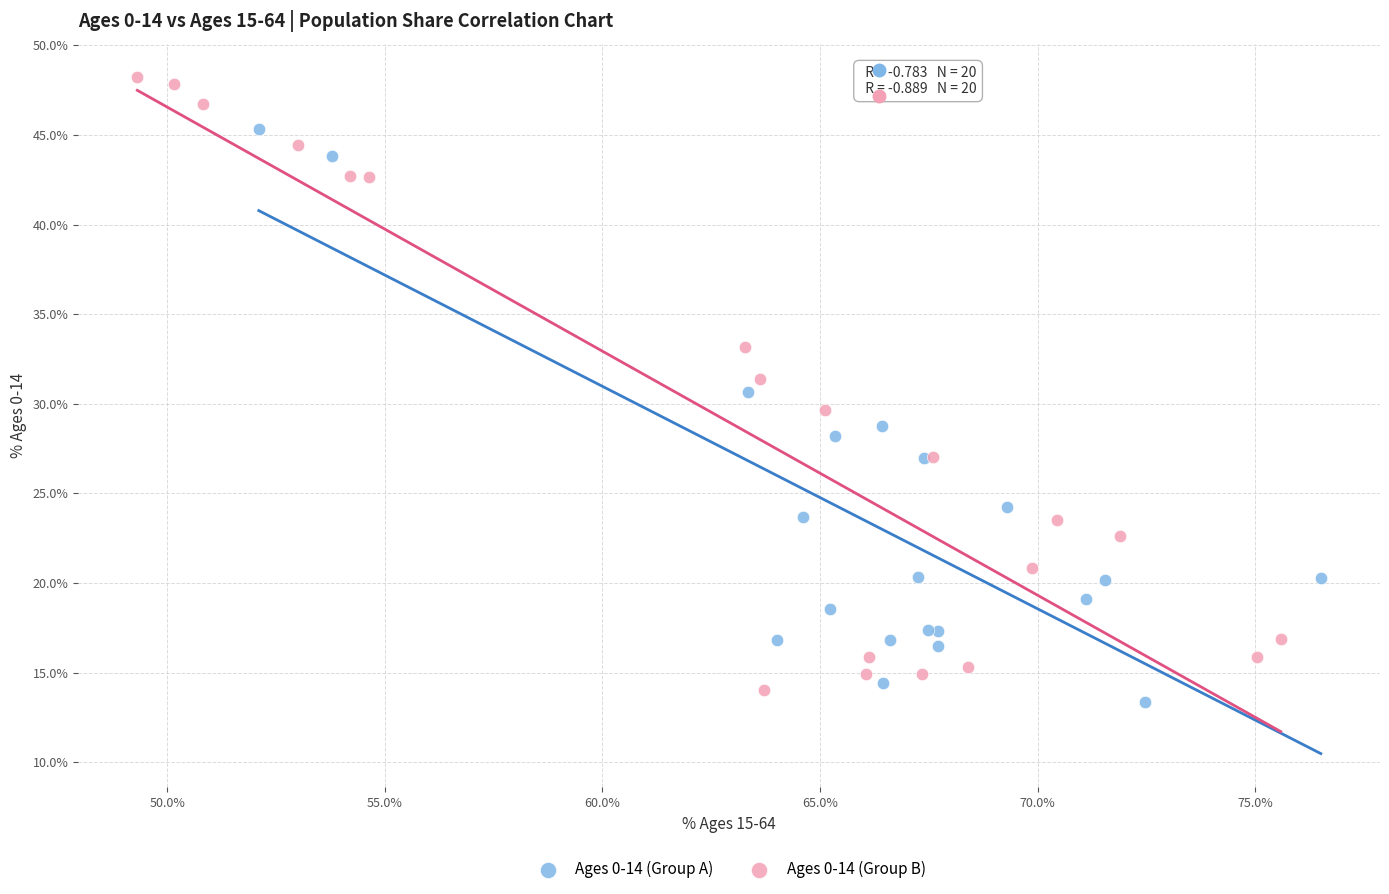

Which series has the largest Y range (max minus min)?

Ages 0-14 (Group B)